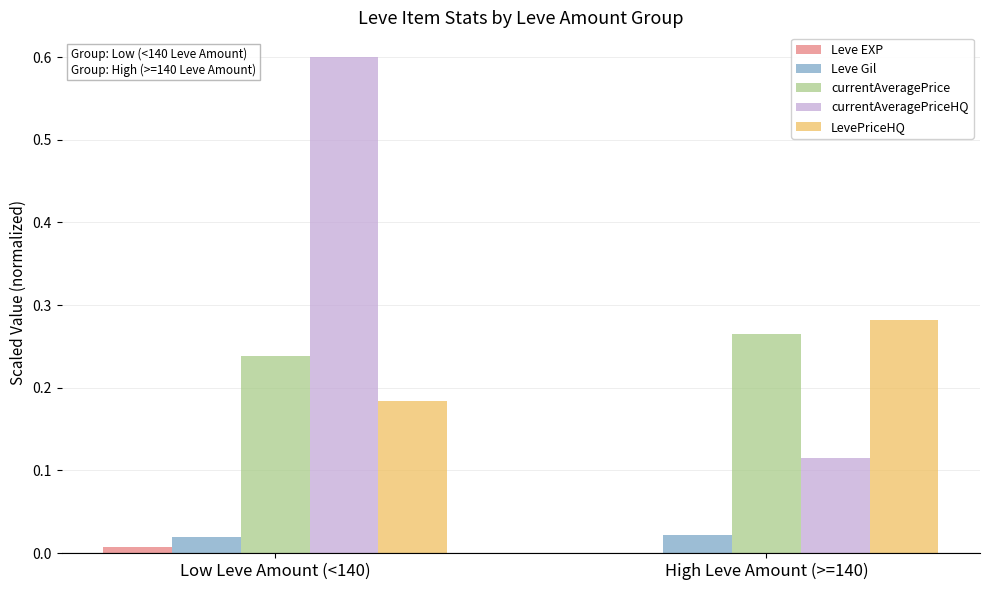

How many distinct data groups are displayed?

5